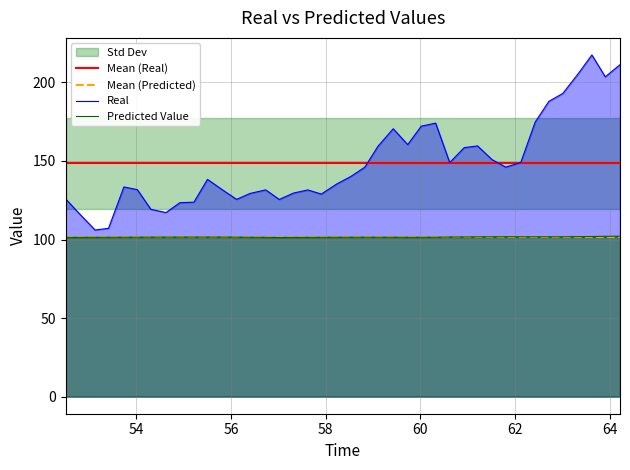

Which series has the widest spread of values?

Real